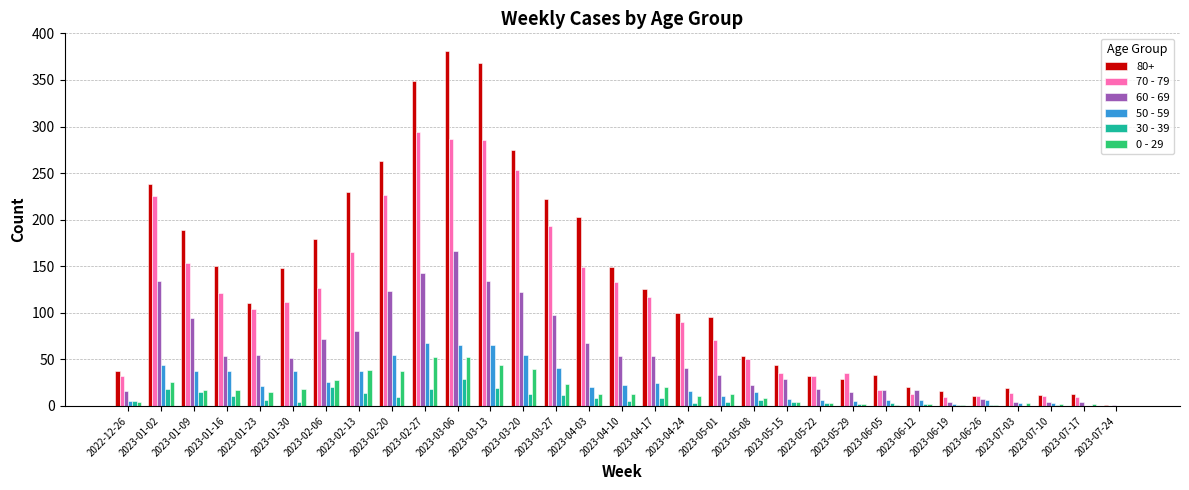

Where does the 0 - 29 series first go above 13?

2023-01-02